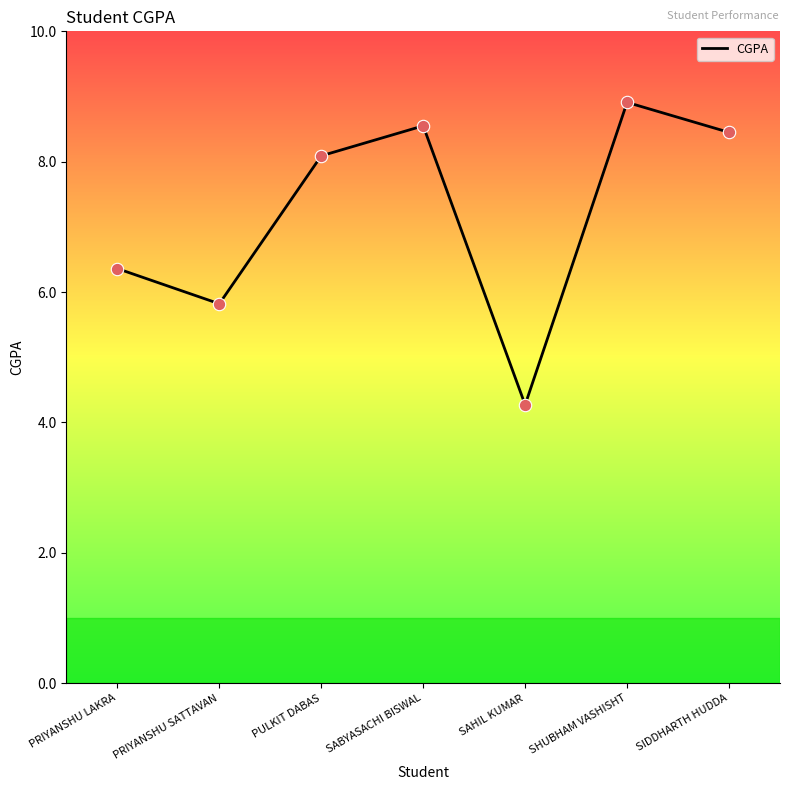

What is the change in value from PRIYANSHU LAKRA to PULKIT DABAS?

+1.7